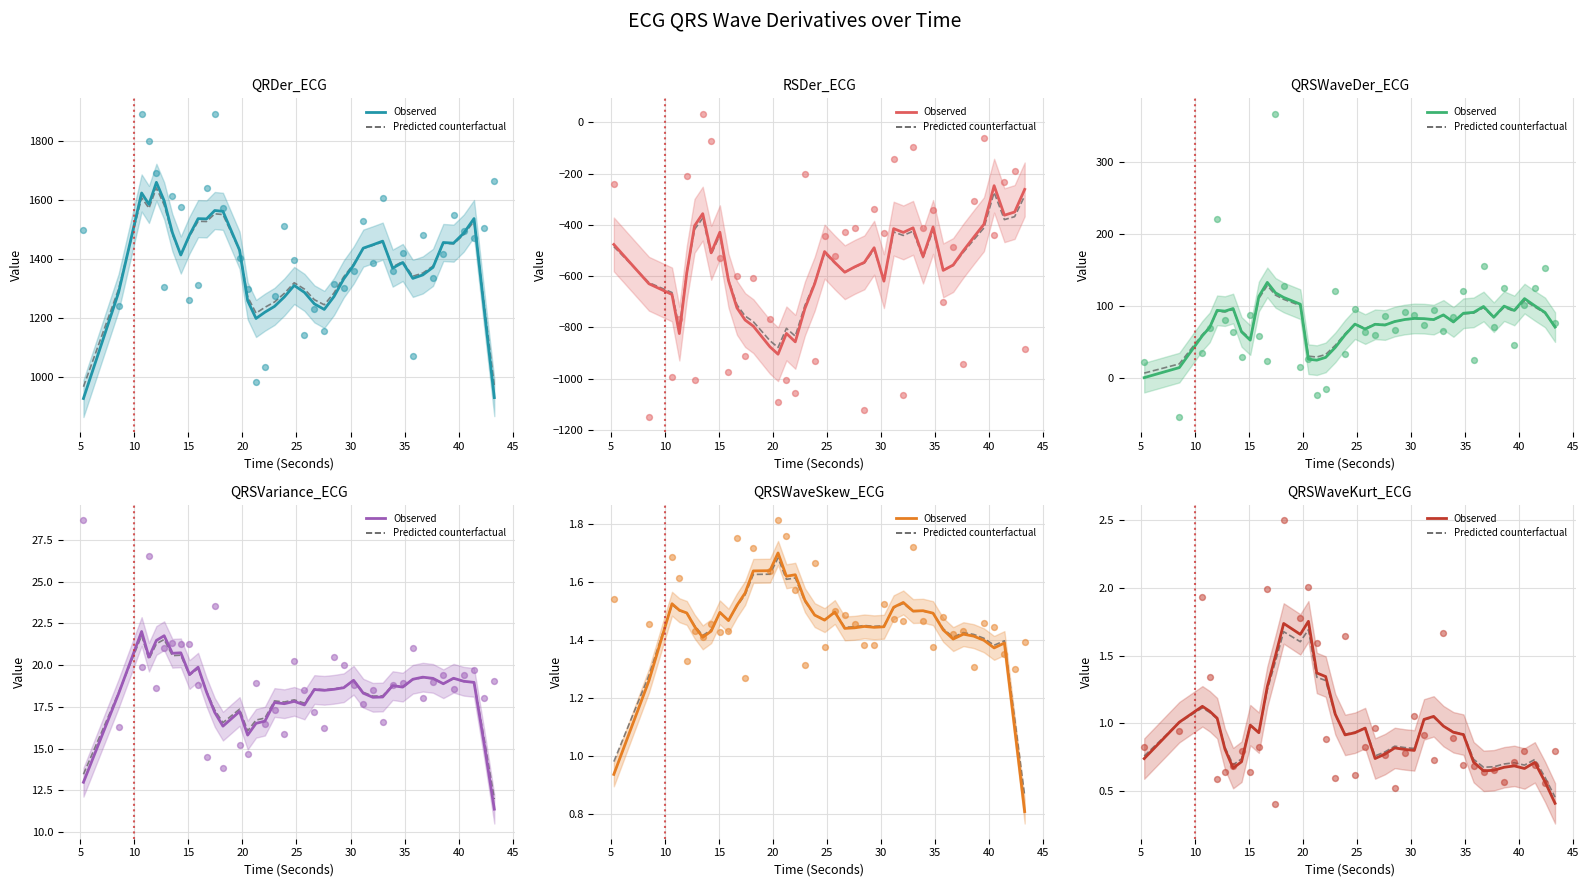

Which series reaches the maximum Y coordinate?

QRDer_ECG